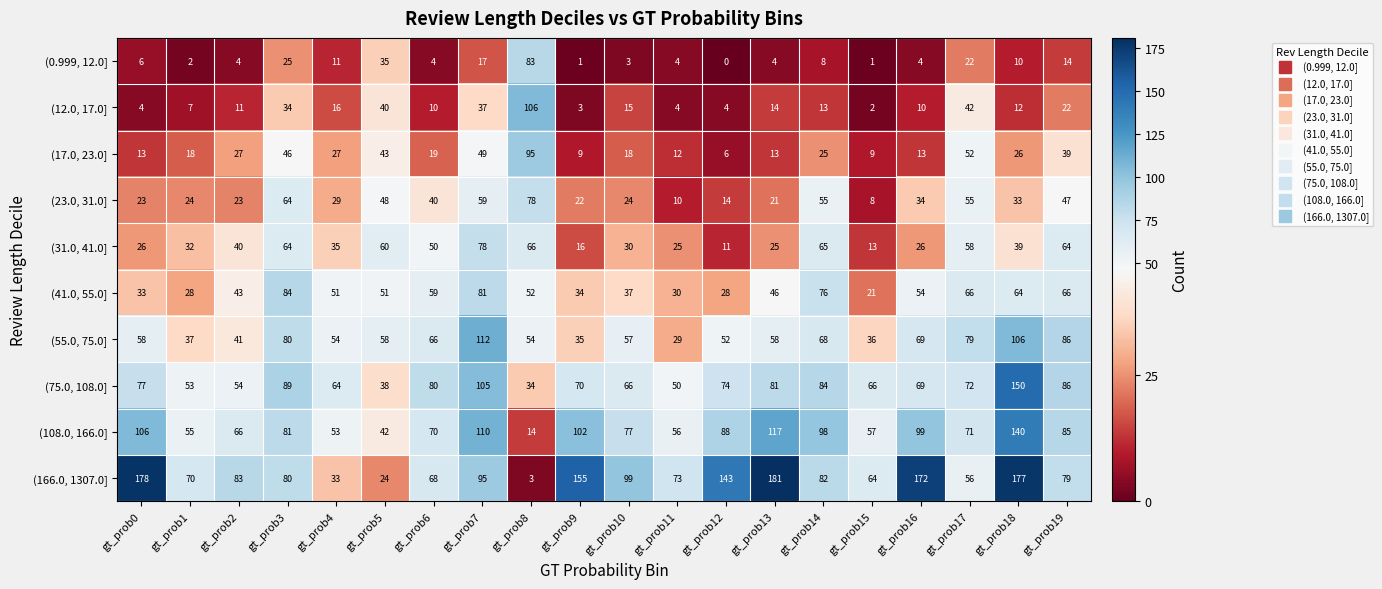

What is the sum of the (75.0, 108.0] values at gt_prob5 and gt_prob15?

104